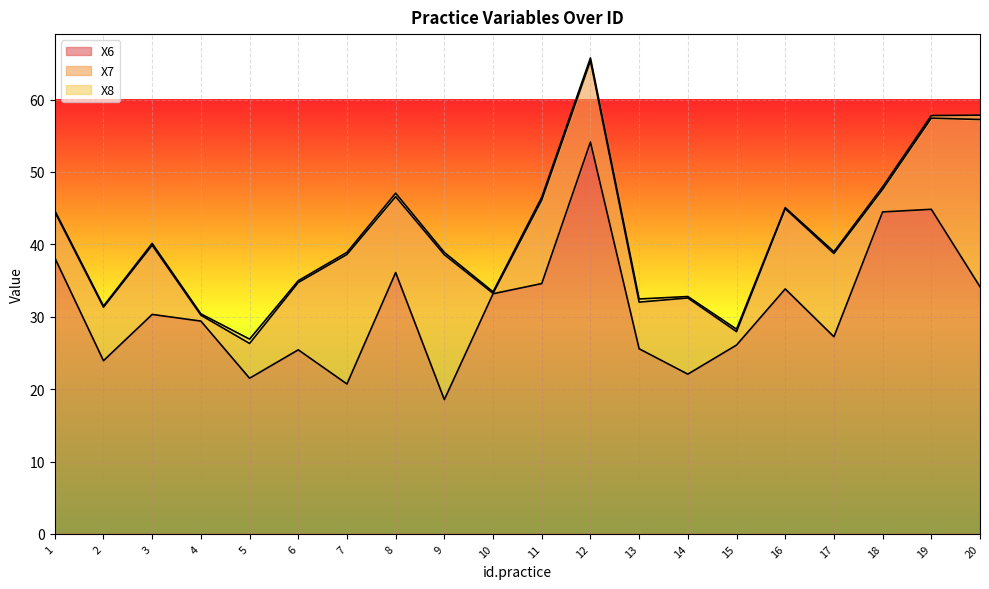

How many values in the X6 series exceed 30?

10